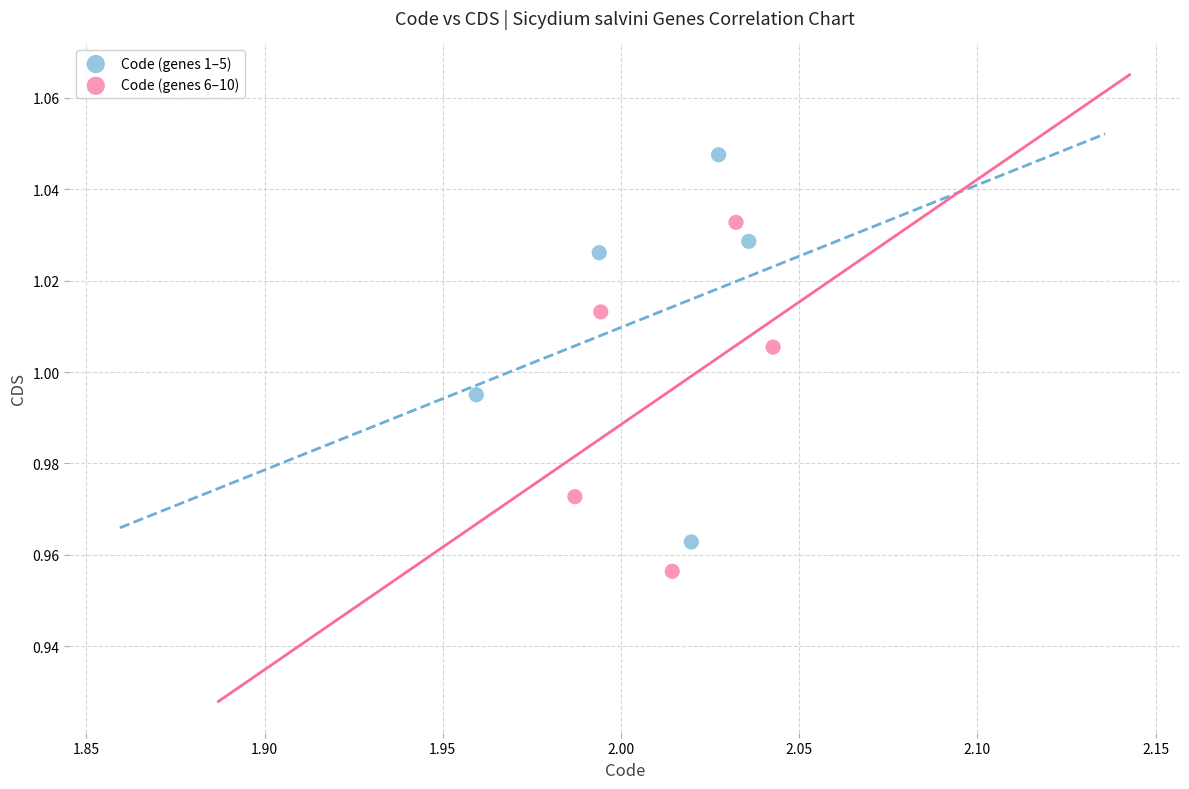

Which series contains the highest Y value?

Code (genes 1–5)